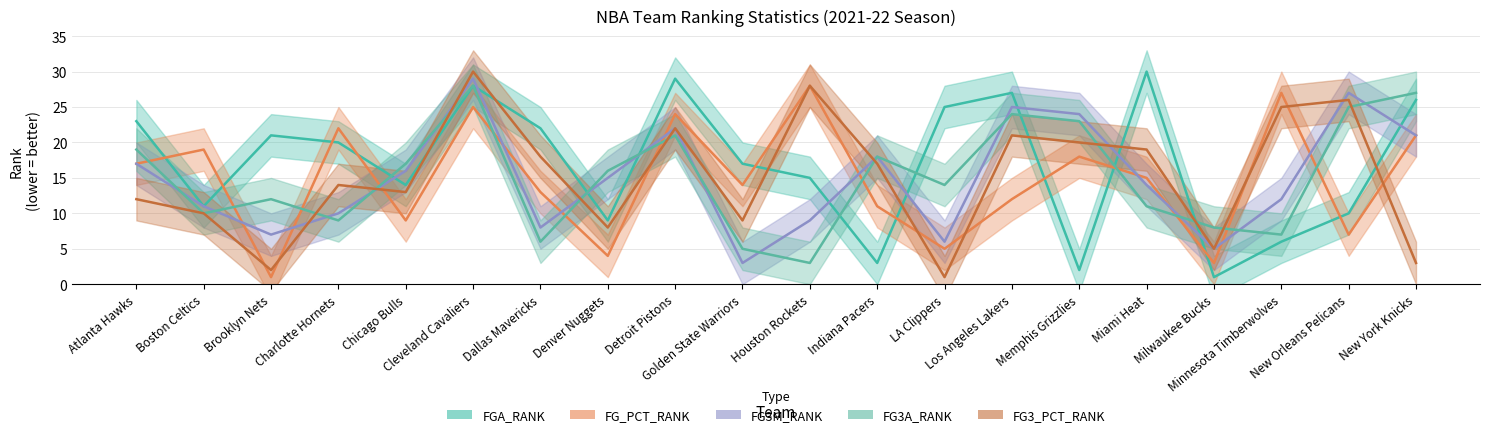

Reading left to right, transcribe all the data shown in this chart.

FGA_RANK: 23	11	21	20	14	28	22	9	29	17	15	3	25	27	2	30	1	6	10	26
FG_PCT_RANK: 17	19	1	22	9	25	13	4	24	14	28	11	5	12	18	15	3	27	7	21
FG3M_RANK: 17	11	7	10	16	29	8	15	22	3	9	18	6	25	24	14	5	12	27	21
FG3A_RANK: 19	10	12	9	17	28	6	16	21	5	3	18	14	24	23	11	8	7	25	27
FG3_PCT_RANK: 12	10	2	14	13	30	18	8	22	9	28	17	1	21	20	19	5	25	26	3